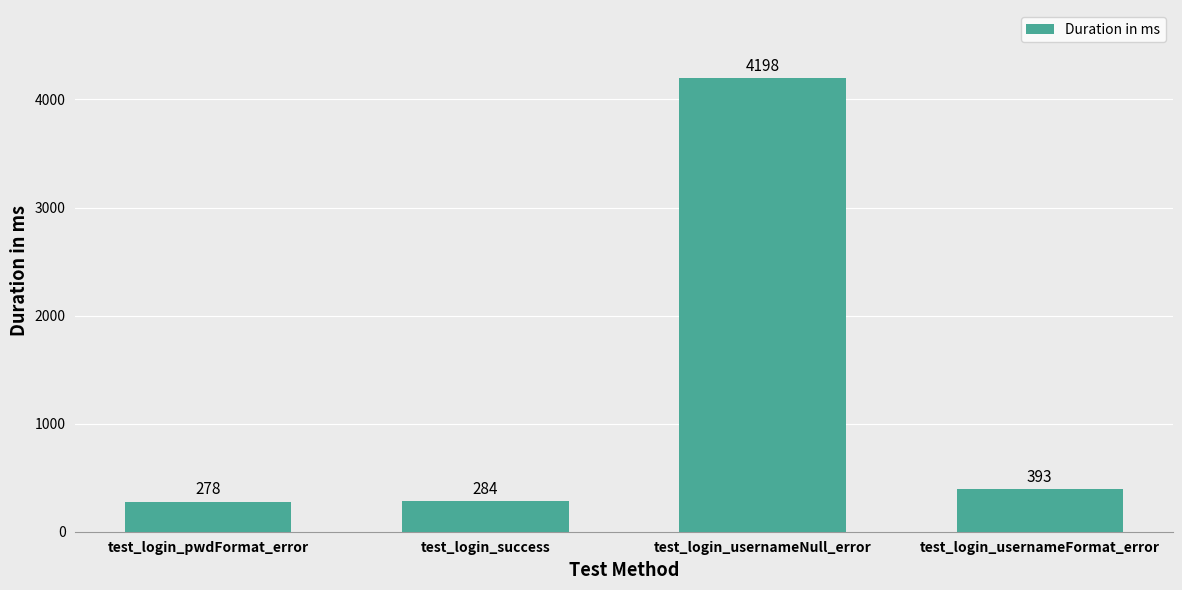

How many data points does each series have?

4